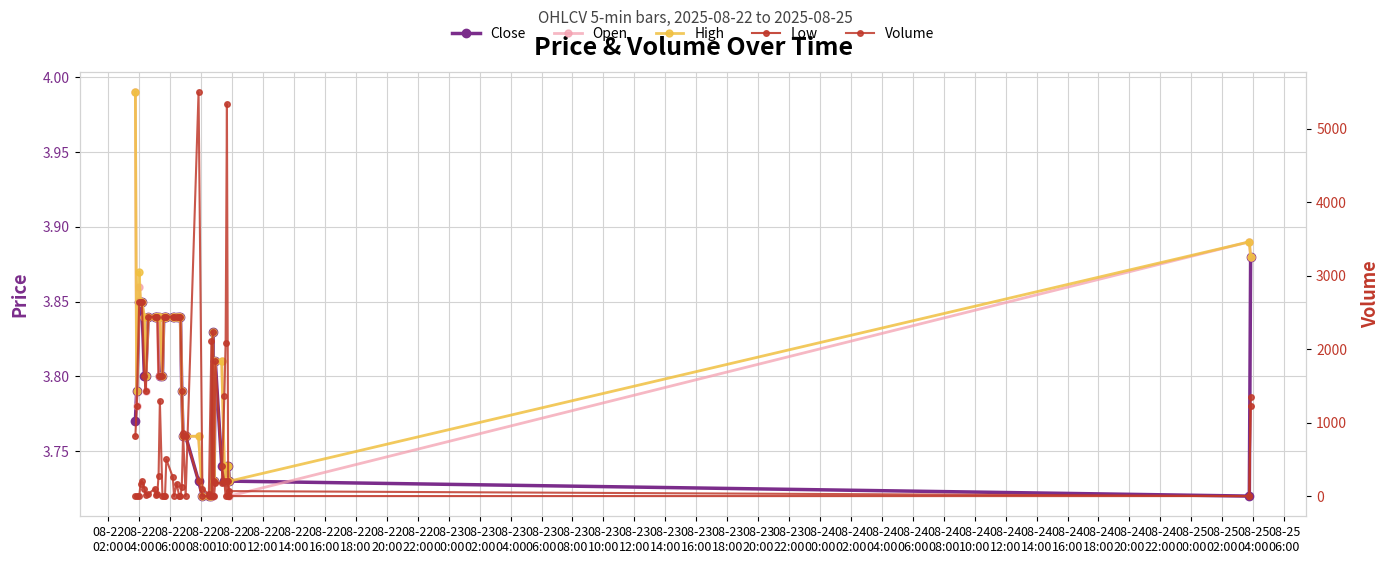

Reading left to right, transcribe all the data shown in this chart.

Close: 3.8	3.8	3.8	3.8	3.8	3.8	3.8	3.8	3.8	3.8	3.8	3.8	3.8	3.8	3.8	3.8	3.8	3.8	3.8	3.8	3.8	3.8	3.8	3.8	3.8	3.7	3.7	3.7	3.7	3.8	3.7	3.8	3.7	3.7	3.7	3.7	3.7	3.7	3.7	3.9
Open: 4.0	3.8	3.9	3.8	3.8	3.8	3.8	3.8	3.8	3.8	3.8	3.8	3.8	3.8	3.8	3.8	3.8	3.8	3.8	3.8	3.8	3.8	3.8	3.8	3.8	3.8	3.7	3.7	3.7	3.7	3.7	3.8	3.8	3.7	3.7	3.7	3.7	3.7	3.9	3.9
High: 4.0	3.8	3.9	3.8	3.8	3.8	3.8	3.8	3.8	3.8	3.8	3.8	3.8	3.8	3.8	3.8	3.8	3.8	3.8	3.8	3.8	3.8	3.8	3.8	3.8	3.8	3.7	3.7	3.7	3.8	3.7	3.8	3.8	3.7	3.7	3.7	3.7	3.7	3.9	3.9
Low: 3.8	3.8	3.8	3.8	3.8	3.8	3.8	3.8	3.8	3.8	3.8	3.8	3.8	3.8	3.8	3.8	3.8	3.8	3.8	3.8	3.8	3.8	3.8	3.8	3.8	3.7	3.7	3.7	3.7	3.8	3.7	3.8	3.7	3.7	3.7	3.7	3.7	3.7	3.7	3.8
Volume: 0.0	0.0	0.0	161.0	212.0	103.0	18.0	26.0	103.0	10.0	35.0	280.0	1296.0	0.0	4.0	1.0	500.0	260.0	0.0	170.0	0.0	2.0	128.0	854.0	0.0	5500.0	100.0	25.0	2118.0	0.0	0.0	185.0	172.0	1362.0	2091.0	5339.0	0.0	68.0	0.0	1353.0